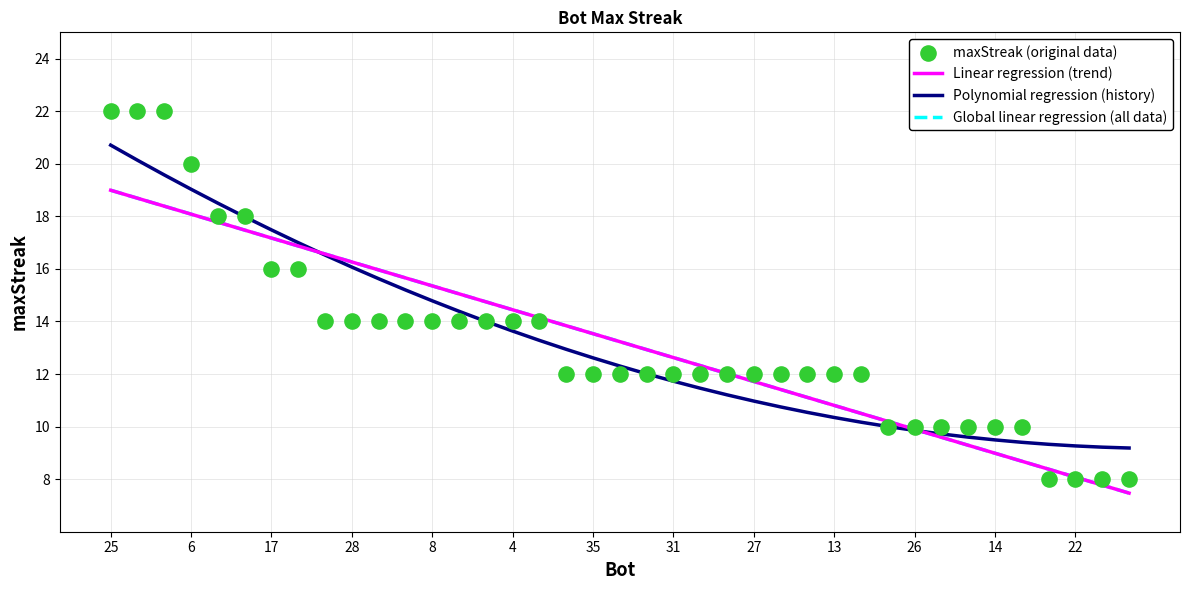

What are all the series names shown in the legend?

Linear regression (trend), Polynomial regression (history), Global linear regression (all data), maxStreak (original data)